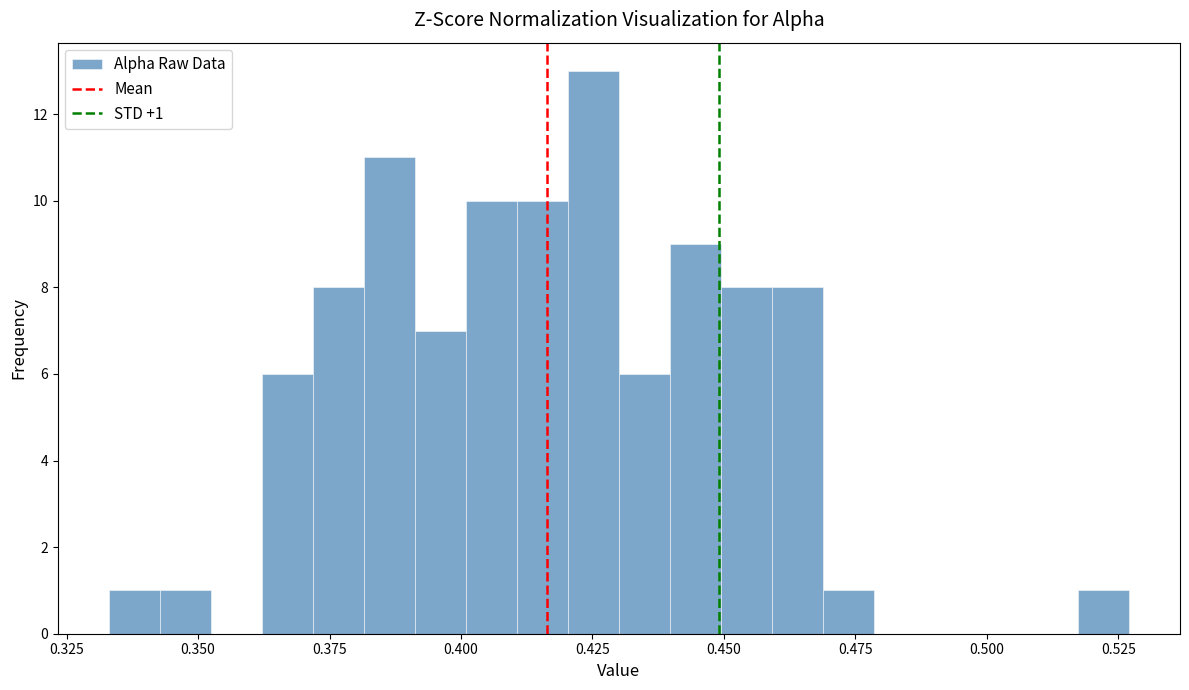

Around what value on the x-axis is the tallest bar? Give the approximate position of its centre, as read against the axis.

0.425